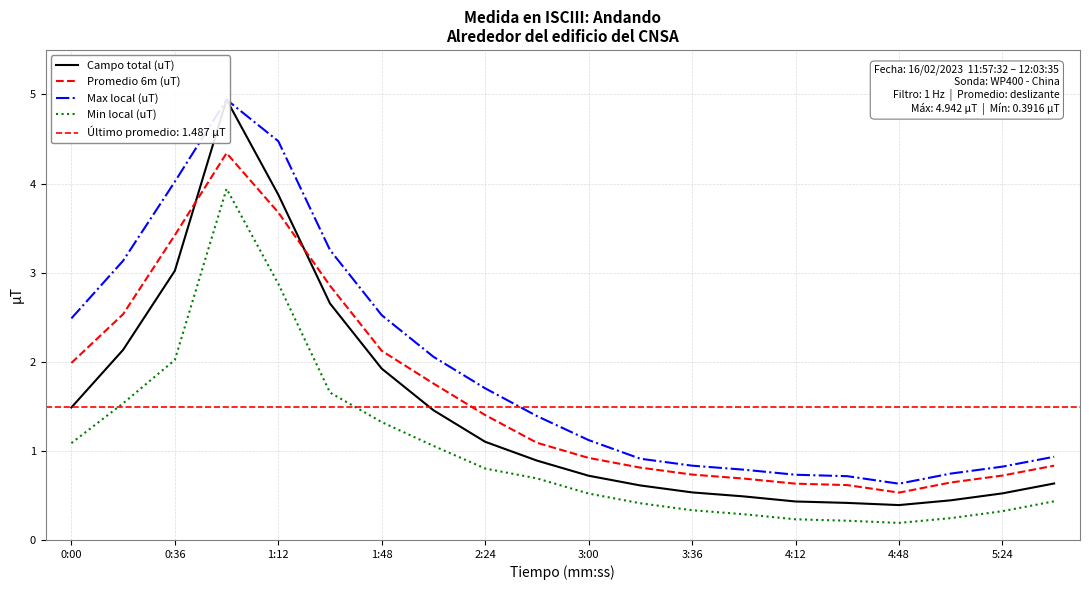

Between 11 and 12, which series saw the biggest shift?

Promedio 6m (uT)